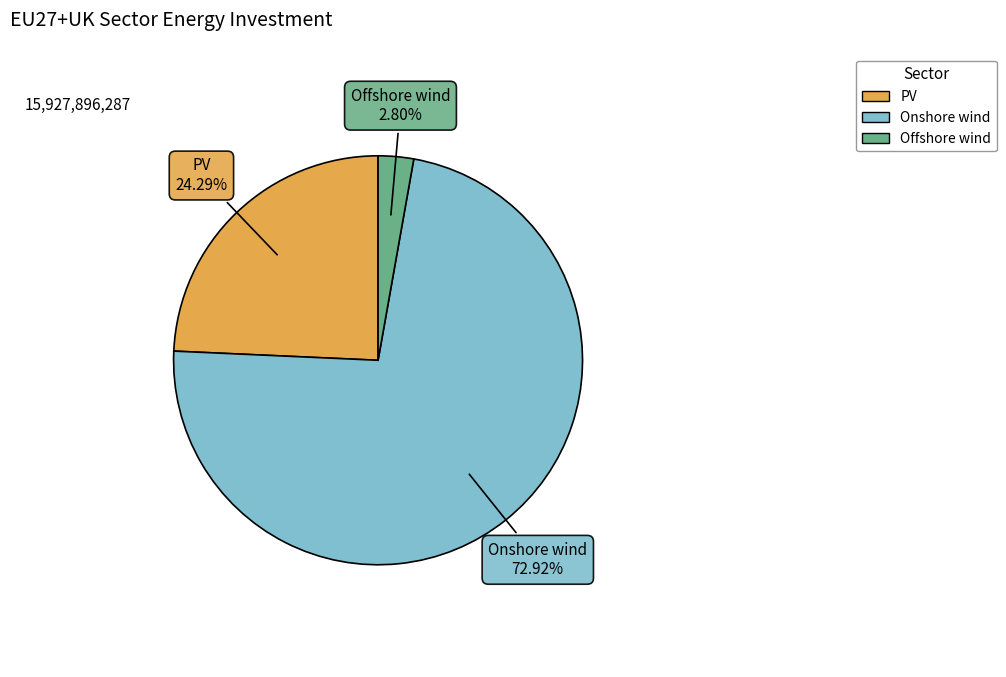

Which category has the biggest portion of the pie?

Onshore wind